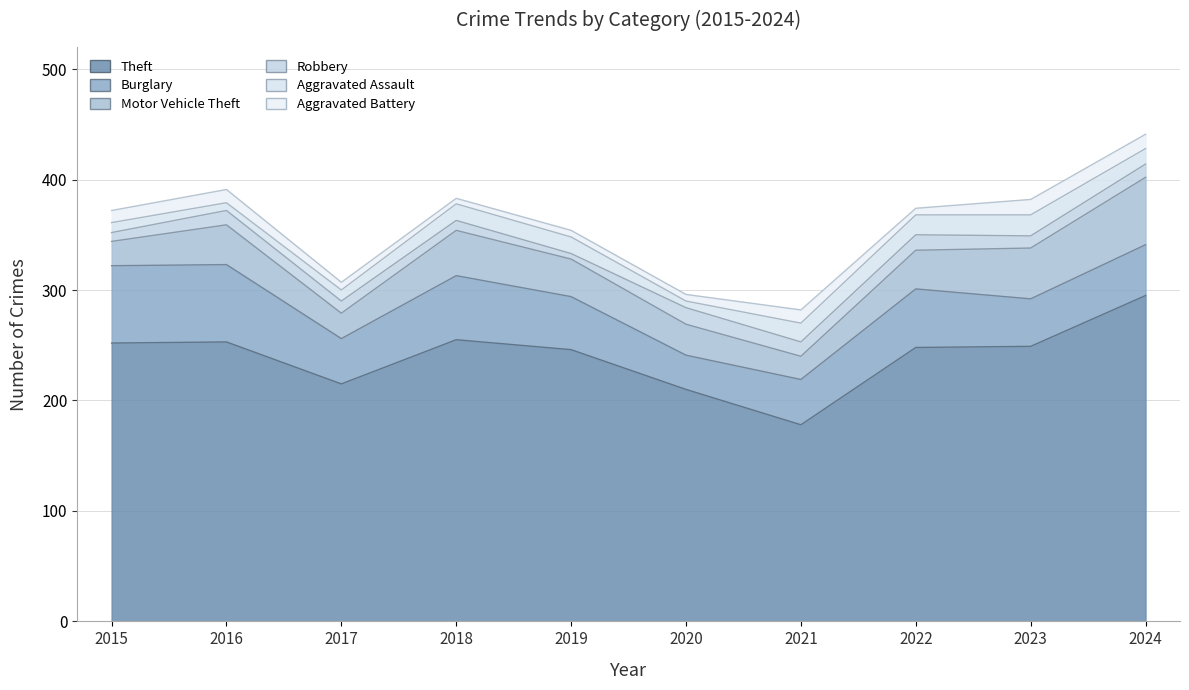

Rank the categories by Motor Vehicle Theft value from lowest to highest.

2021, 2015, 2017, 2020, 2019, 2022, 2016, 2018, 2023, 2024